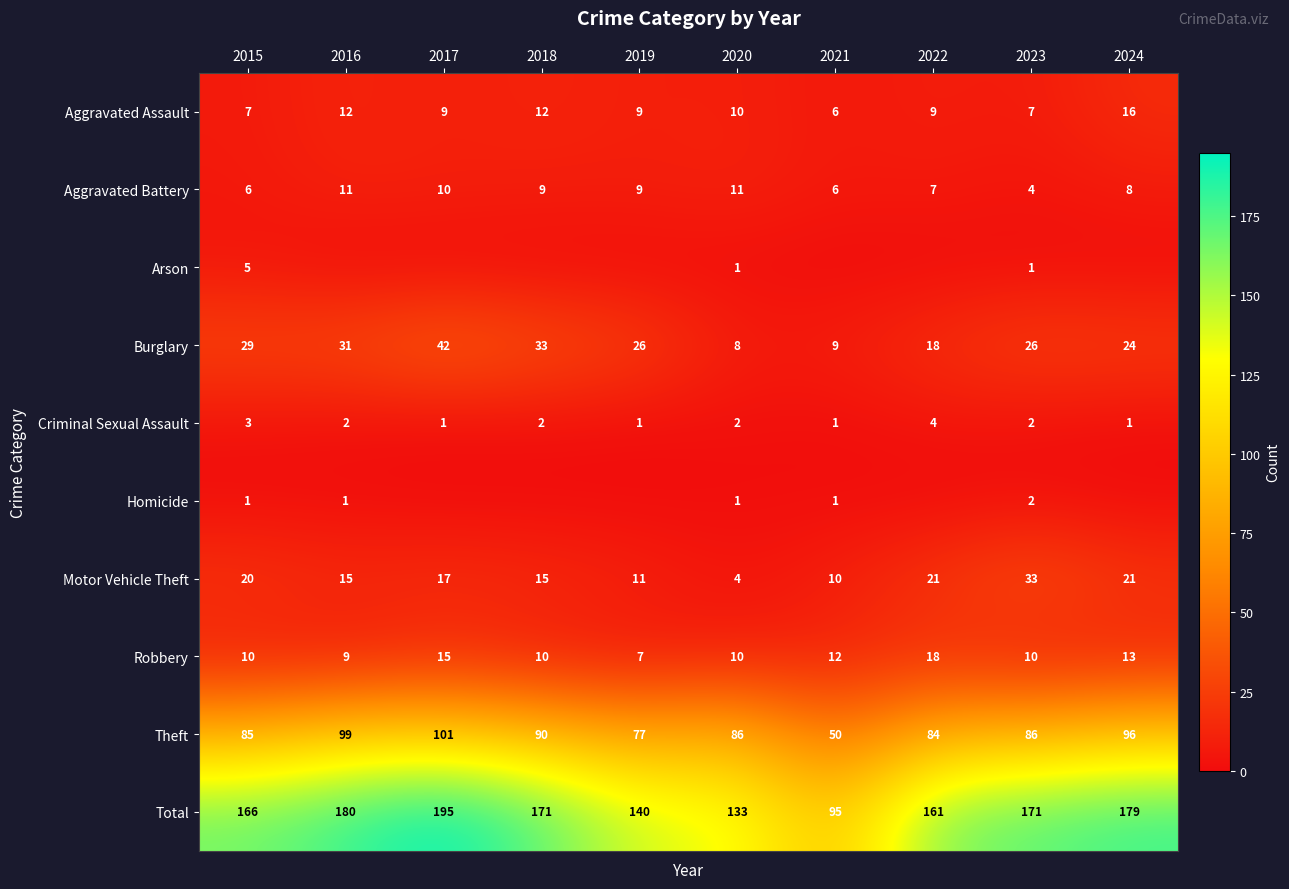

The Motor Vehicle Theft series shows 10 at 2021. True or false?

True